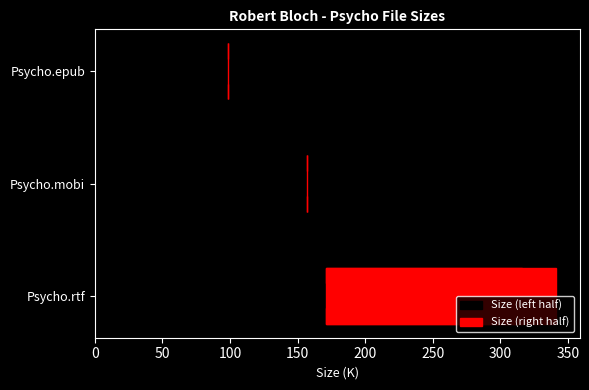

How many data points in Size (left half) are less than 157?

1